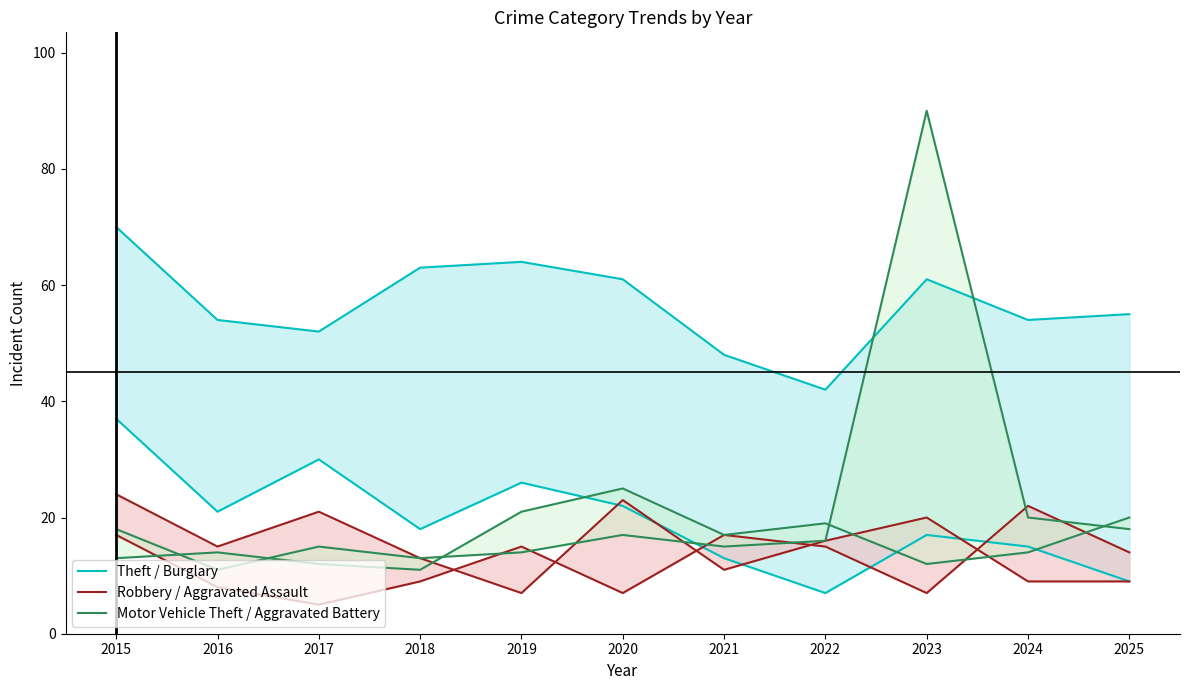

Reading right to left, extract all data points from this chart.

Theft (upper): 55	54	61	42	48	61	64	63	52	54	70
Burglary (lower): 9	15	17	7	13	22	26	18	30	21	37
Robbery (upper): 9	9	20	16	11	23	7	13	21	15	24
Aggravated Assault (lower): 14	22	7	15	17	7	15	9	5	8	17
Motor Vehicle Theft (upper): 18	20	90	16	15	17	14	13	15	11	18
Aggravated Battery (lower): 20	14	12	19	17	25	21	11	12	14	13